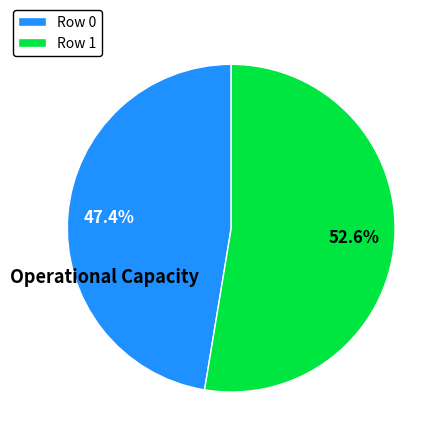

What percentage do Row 0 and Row 1 together represent?

100.0%